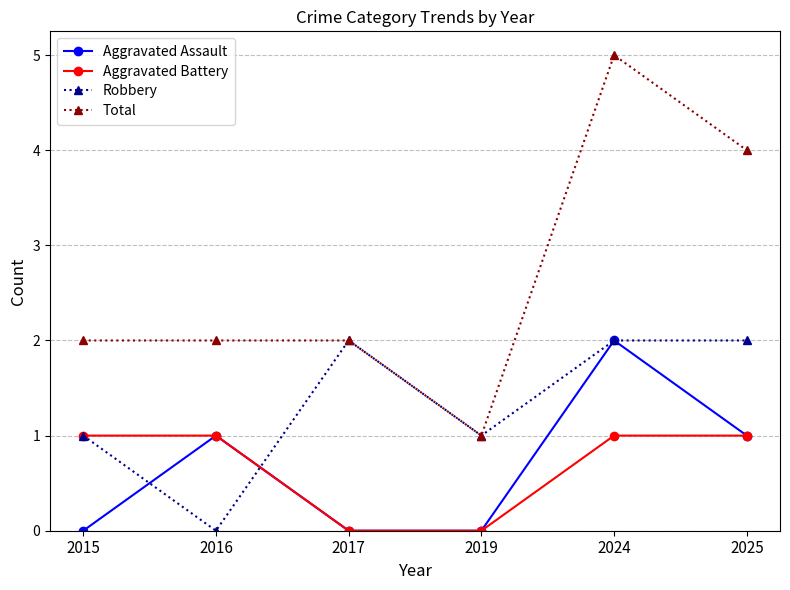

Which series ends up on top after the final intersection of Aggravated Battery and Robbery?

Robbery